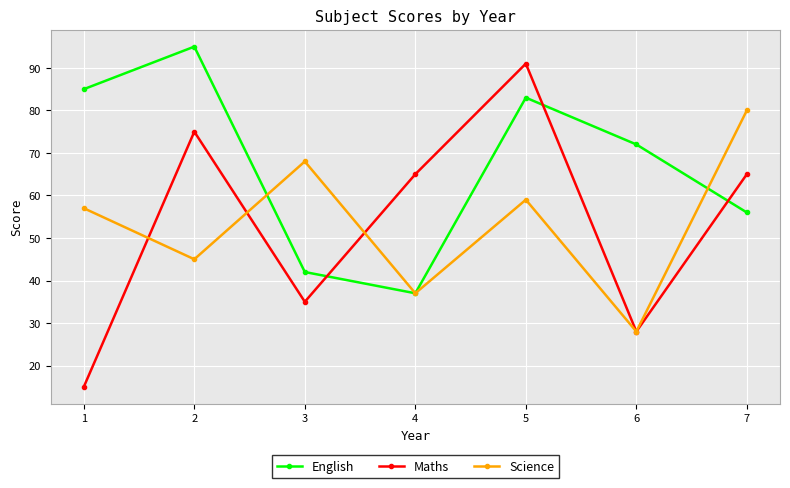

What are all the series names shown in the legend?

English, Maths, Science